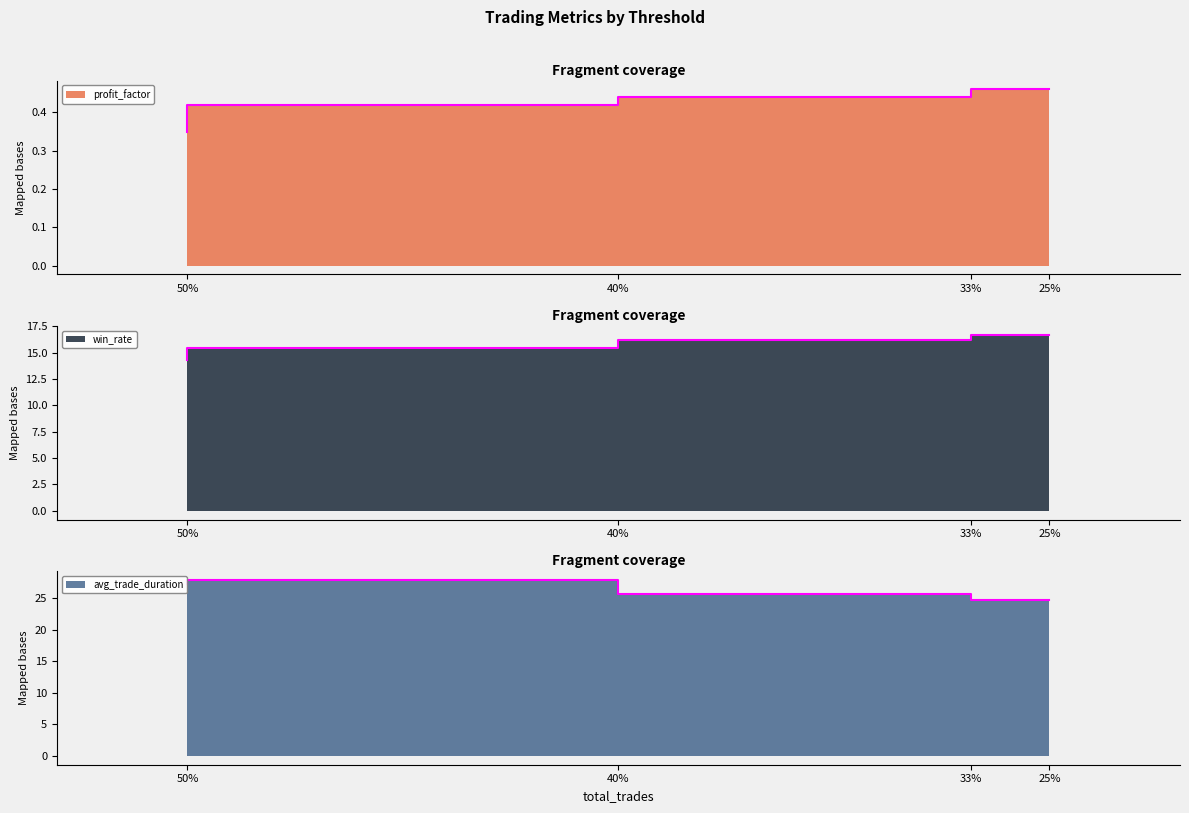

Where is the first local maximum for avg_trade_duration?

40%